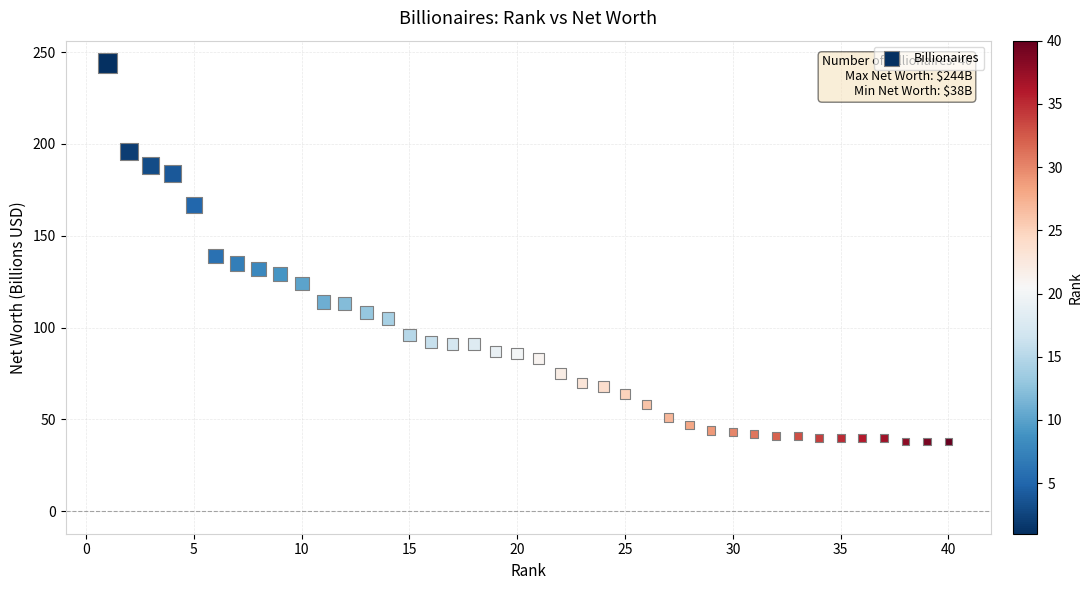

What is the range of Y values (max minus min)?

206